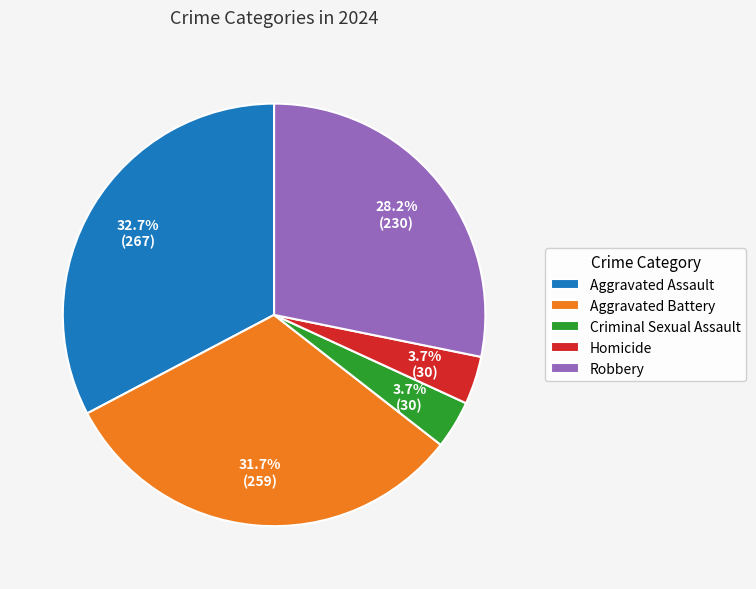

Count the number of slices in the pie.

5